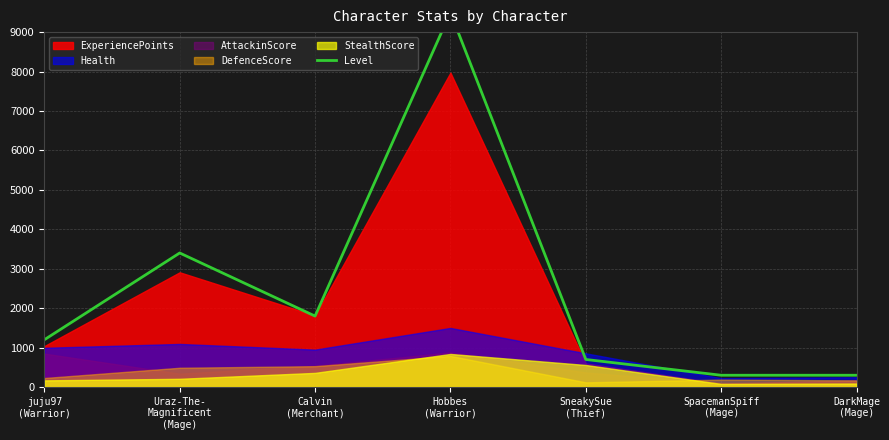

What is the label of the 3rd point from the left?

Calvin
(Merchant)